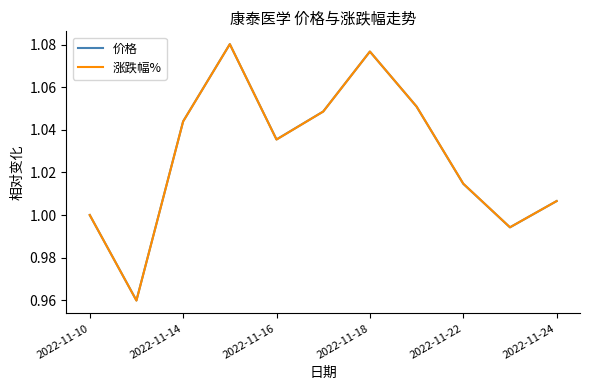

Which series has the largest range (max minus min)?

涨跌幅%